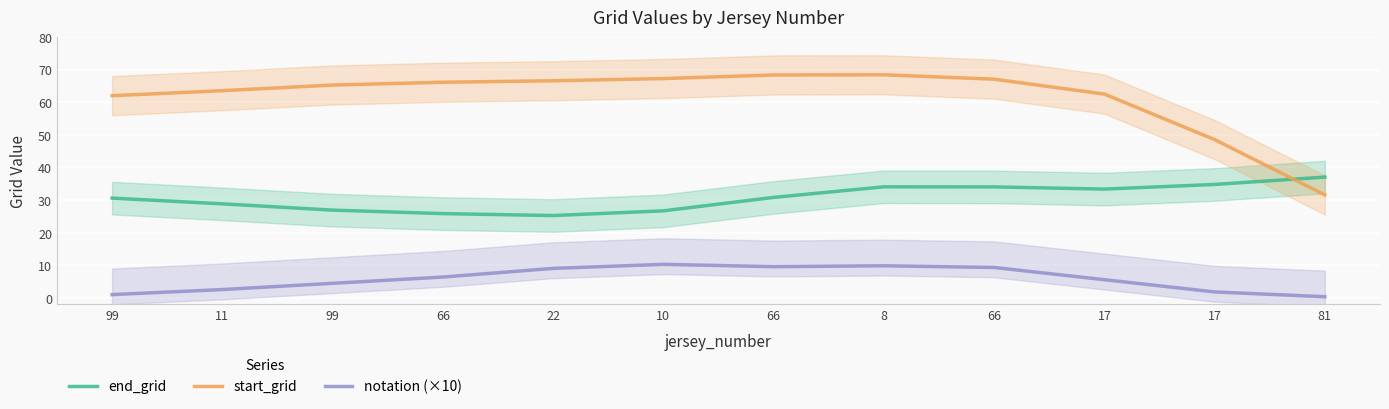

The notation (×10) series shows 1.8 at 17. True or false?

True